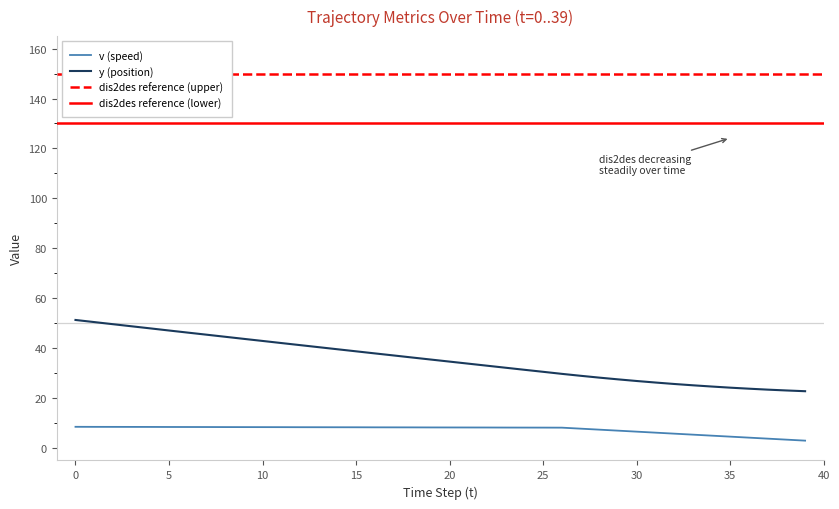

Between 18 and 13, which is larger?

13